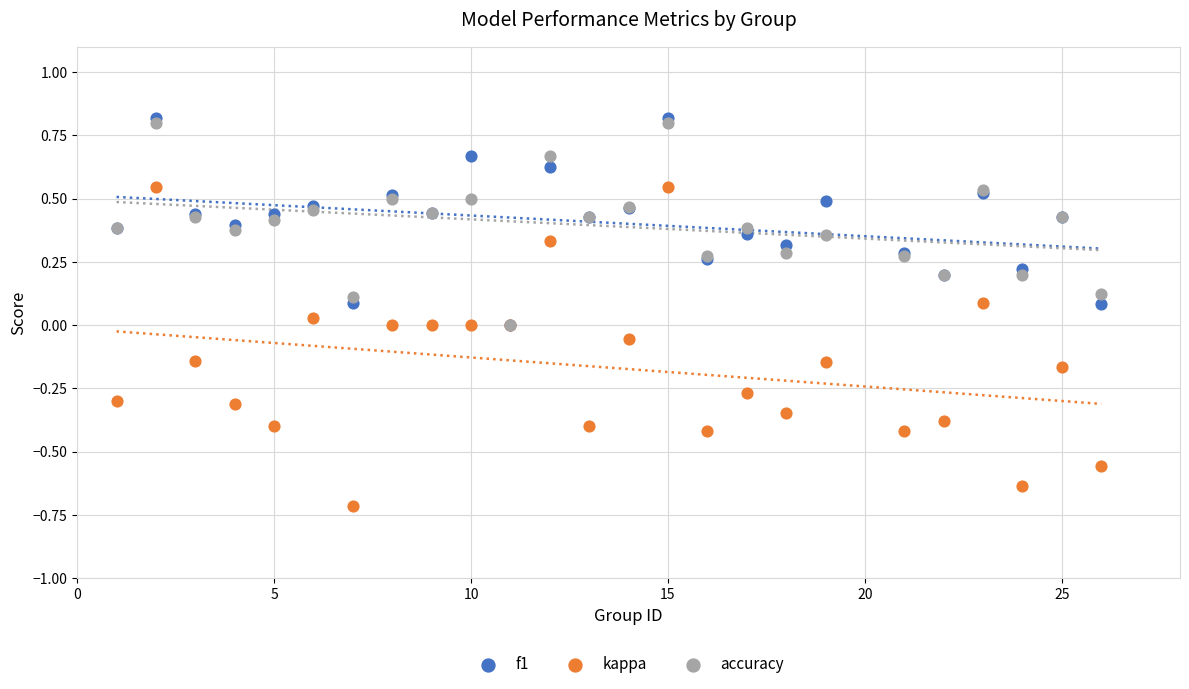

Which series has the widest spread of Y values?

kappa